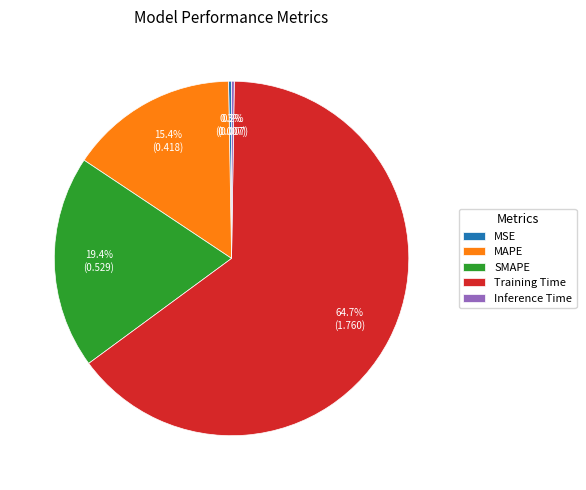

What is the majority slice?

Training Time